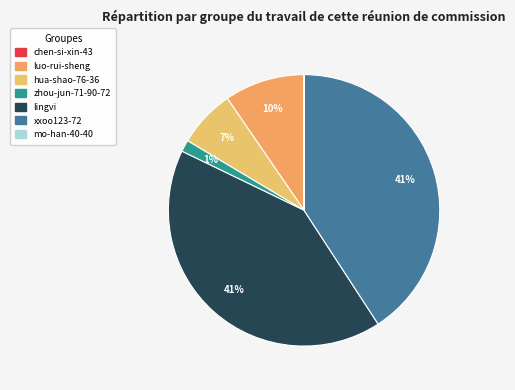

What is the ratio of the value at xxoo123-72 to the value at mo-han-40-40?

14368.8